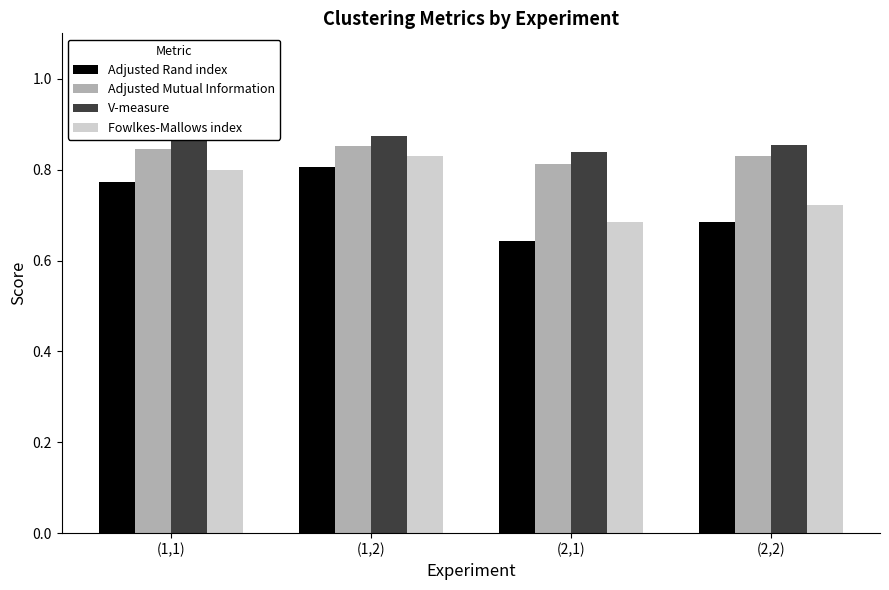

Which series has the widest spread of values?

Adjusted Rand index